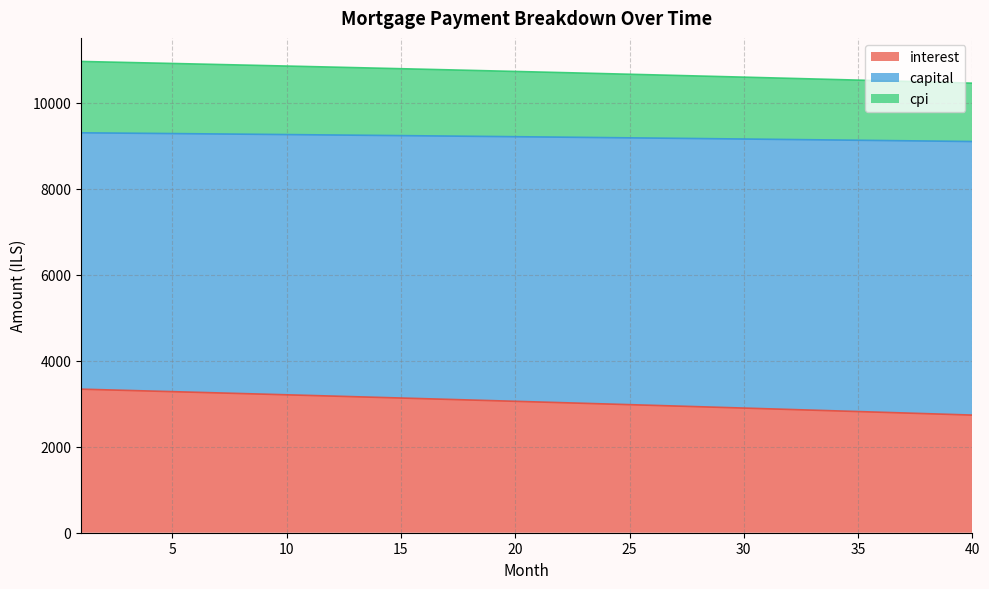

Does the chart have visible grid lines?

Yes